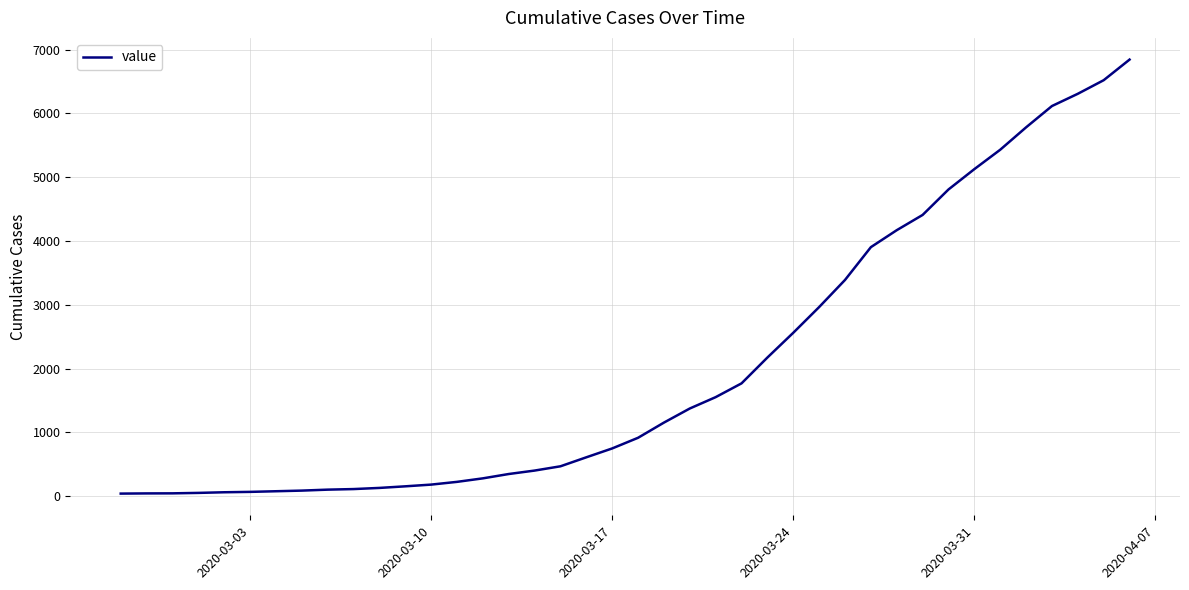

Does the chart display data point markers on the line(s)?

No